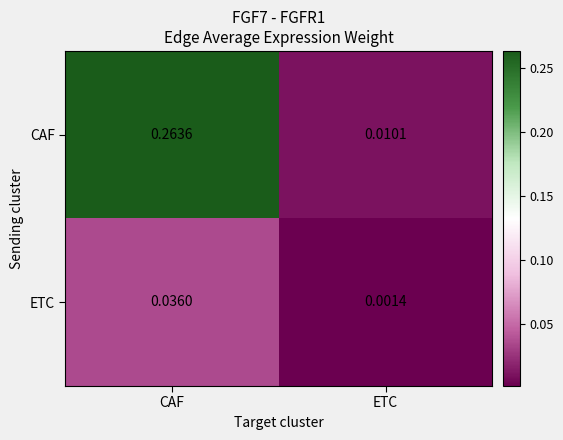

Which series has the widest spread of values?

CAF